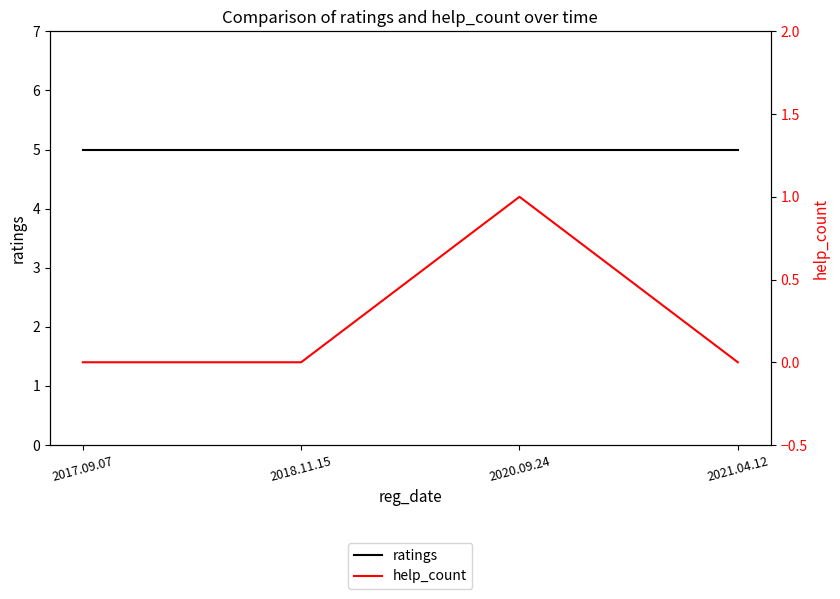

What is the highest value of the ratings series?

5